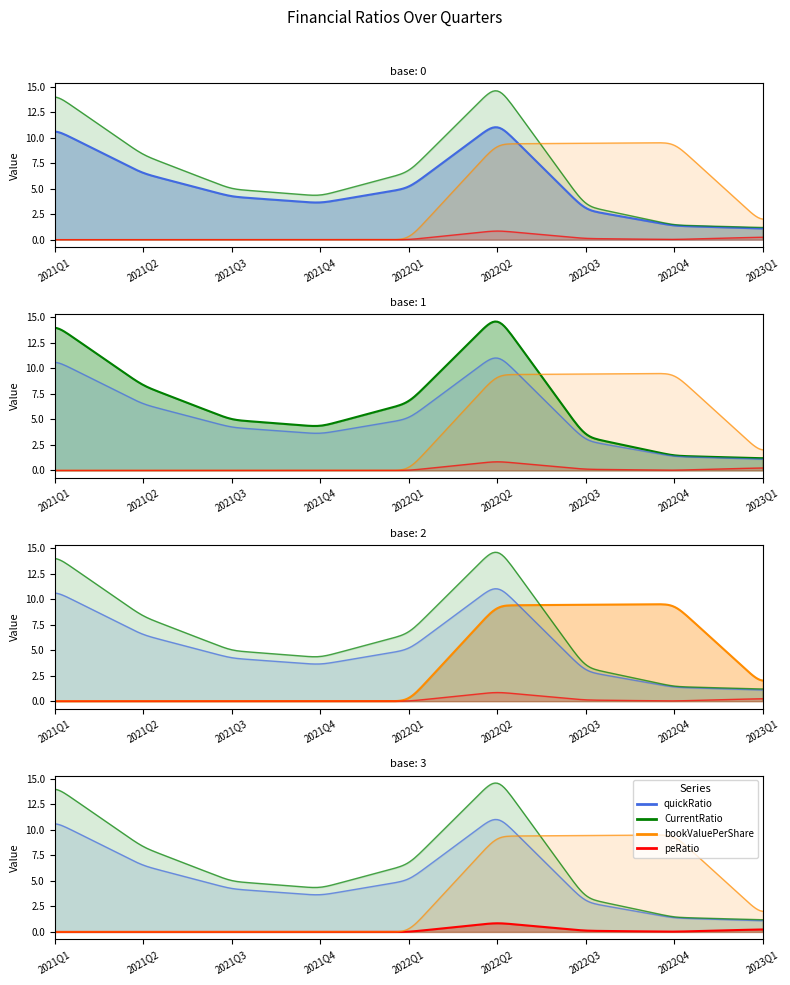

True or false: peRatio has a value of 0.9 at 2022Q2.

True